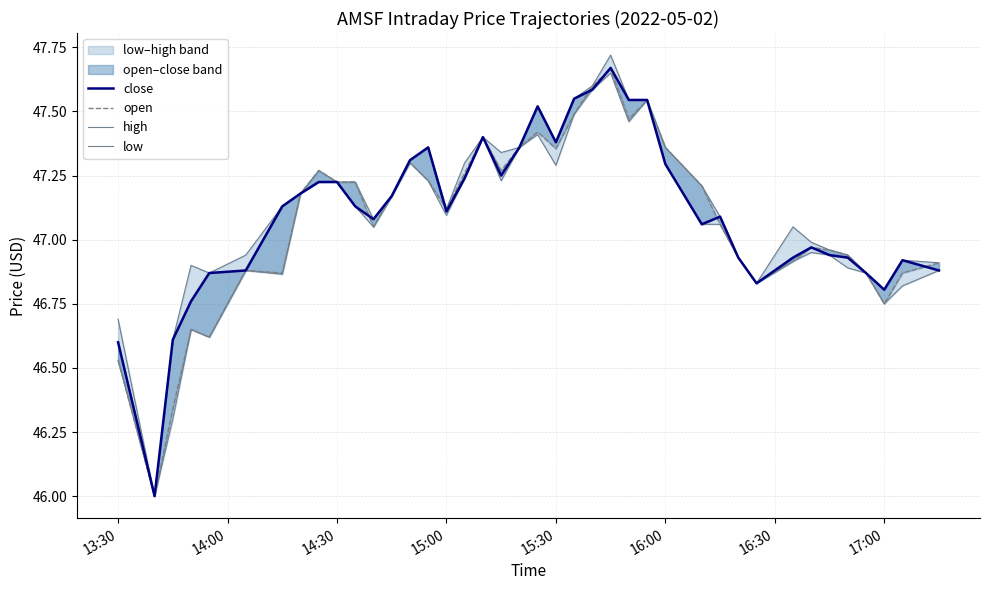

How many series are shown in this chart?

4